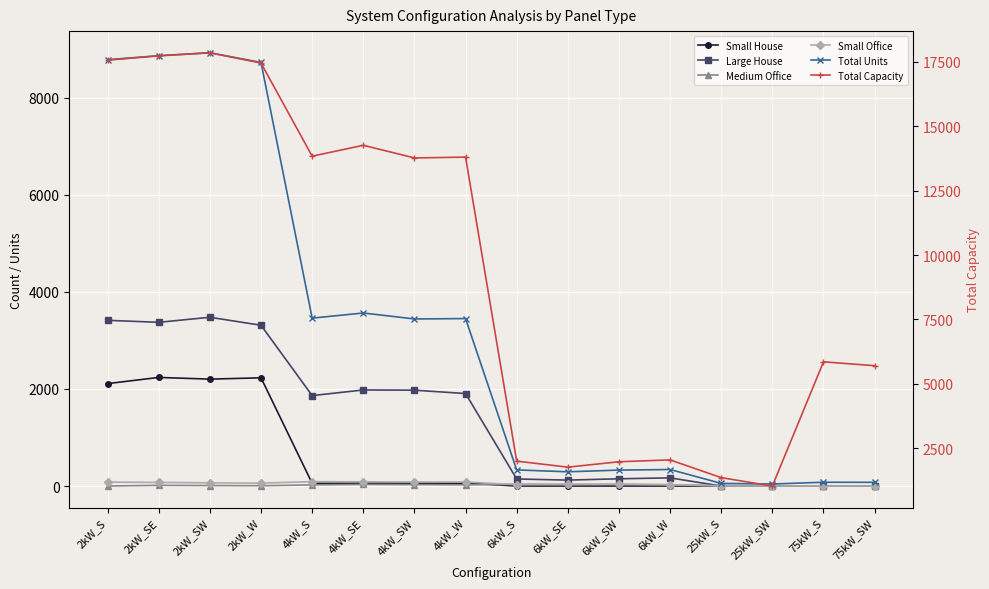

At which category is the sum across all series the highest?

2kW_SW